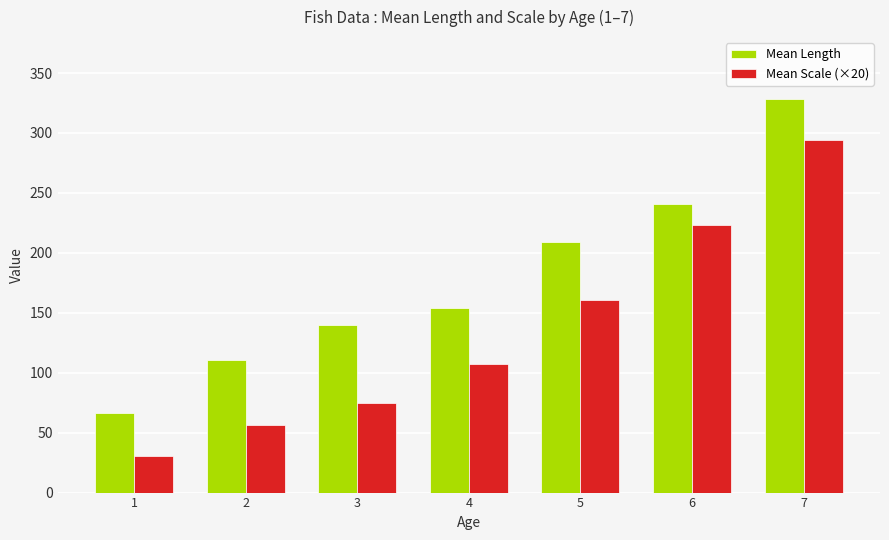

The Mean Length series shows 45.2 at 1. True or false?

False